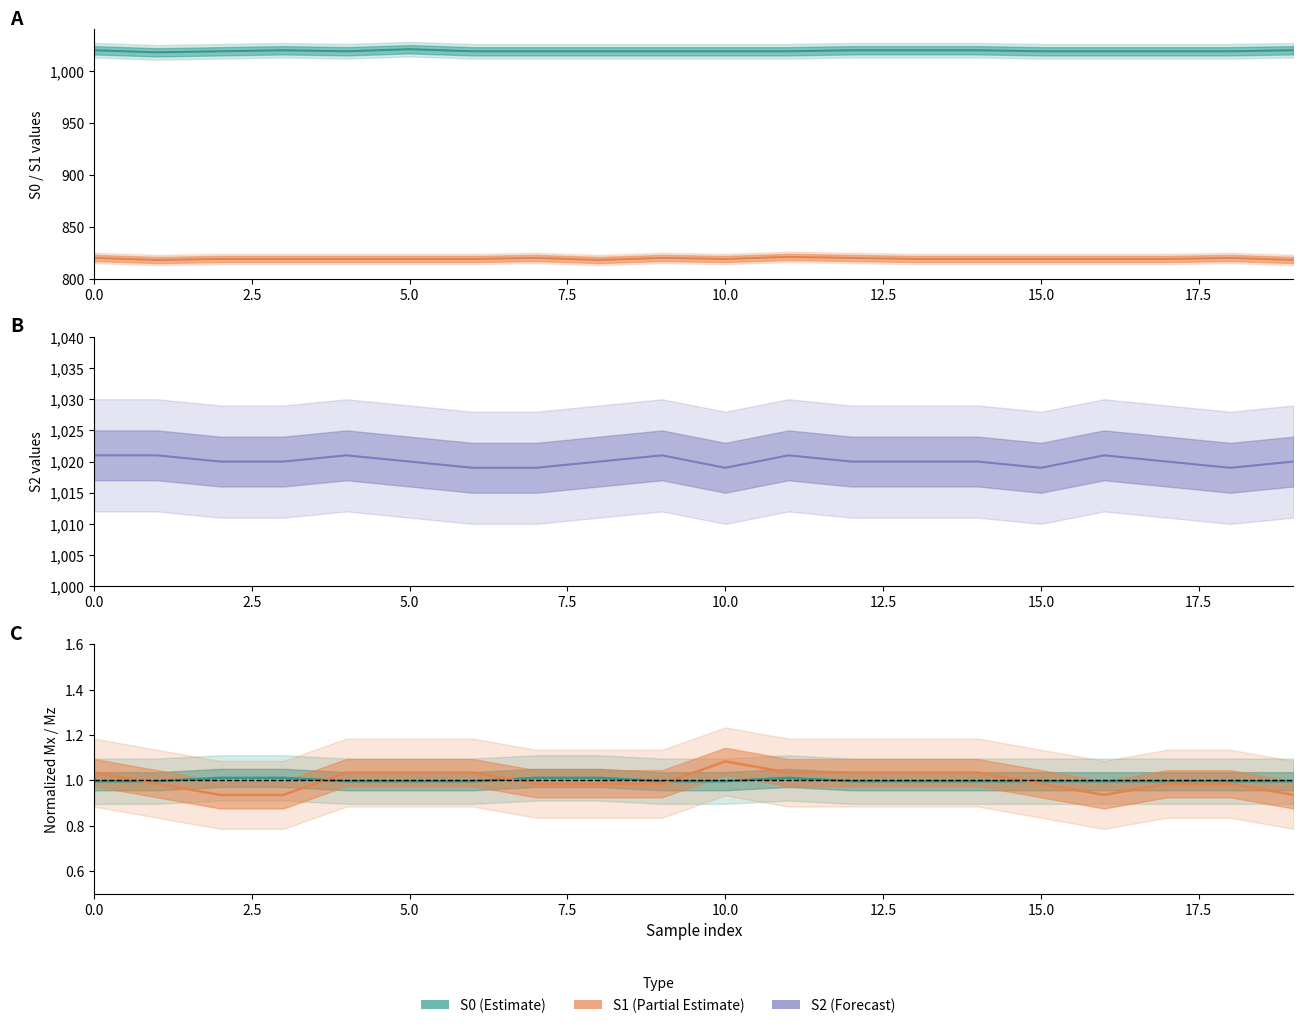

What is the value of the S2 point at the 15th from the left?

1020